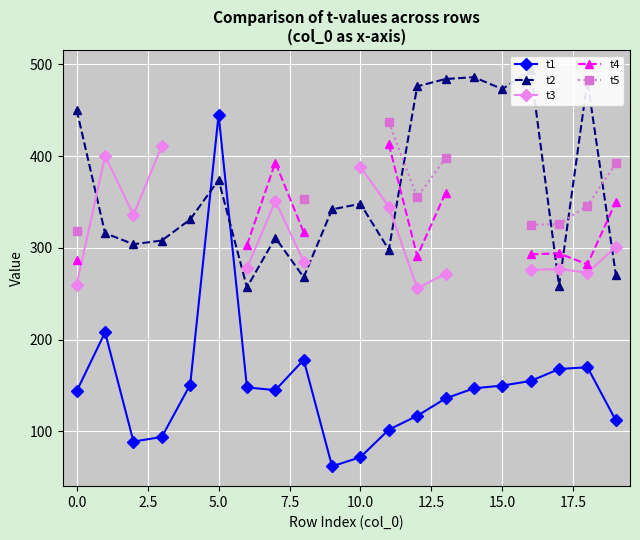

Does the chart display data point markers on the line(s)?

Yes